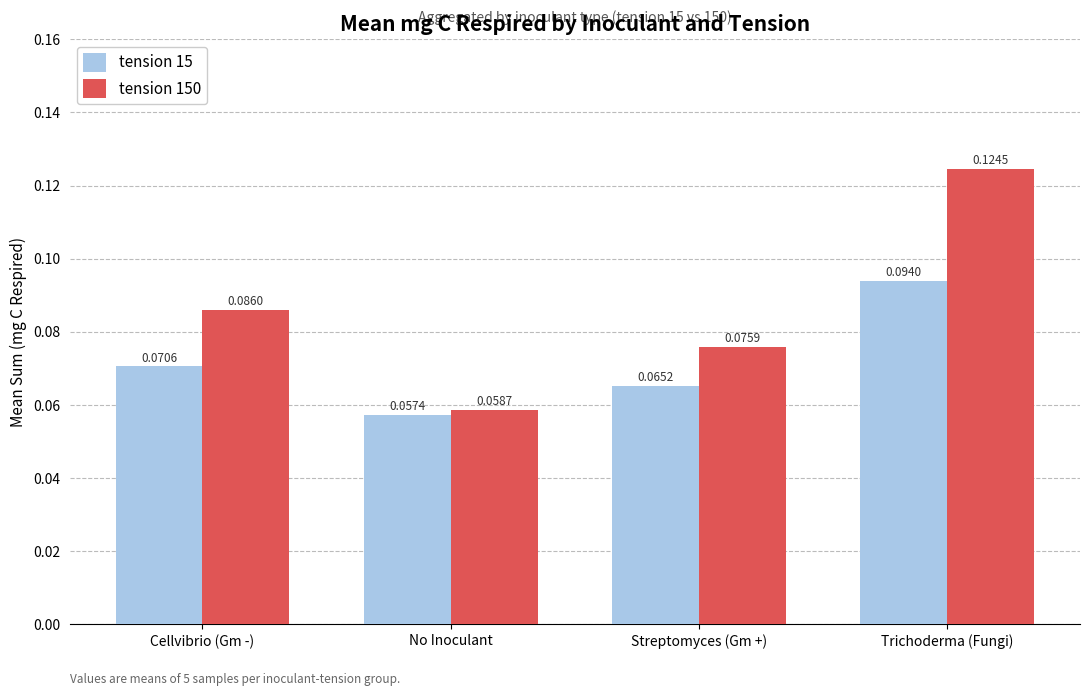

Which series changed the most between Cellvibrio (Gm -) and Trichoderma (Fungi)?

tension 150